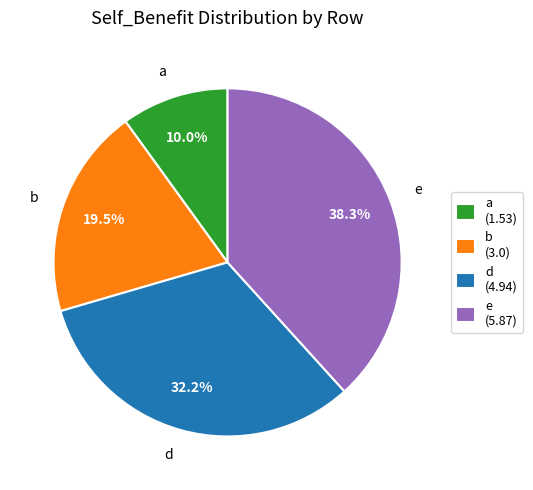

To the nearest percent, what percentage of the pie is e?

38%